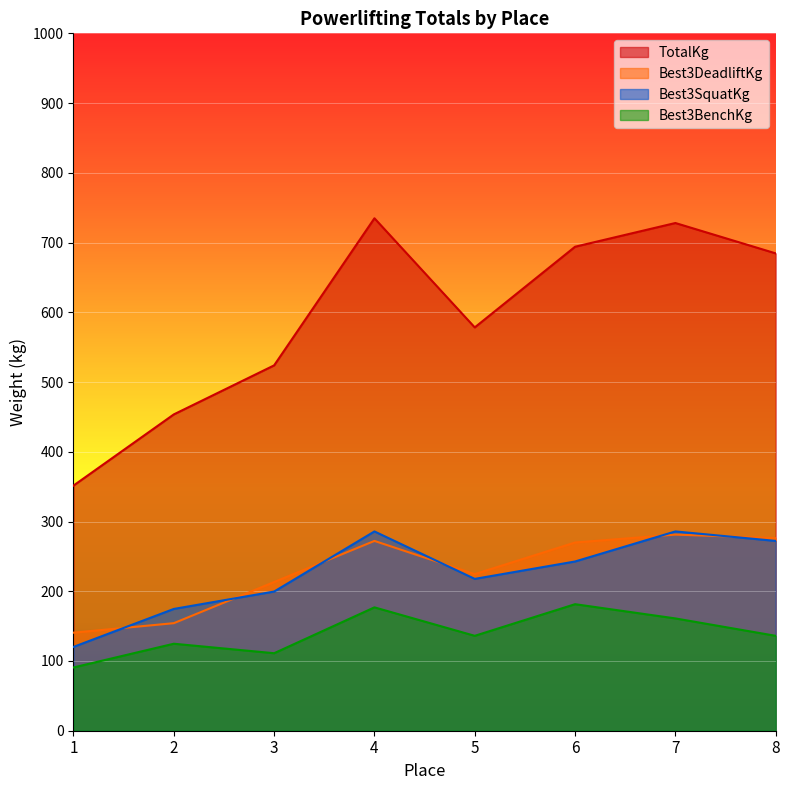

Reading left to right, transcribe all the data shown in this chart.

TotalKg: 351.5	453.6	523.9	734.8	578.3	694.0	728.0	684.5
Best3DeadliftKg: 140.6	154.2	213.2	272.2	224.5	269.9	281.2	276.2
Best3SquatKg: 120.2	174.6	199.6	285.8	217.7	242.7	285.8	272.2
Best3BenchKg: 90.7	124.7	111.1	176.9	136.1	181.4	161.0	136.1